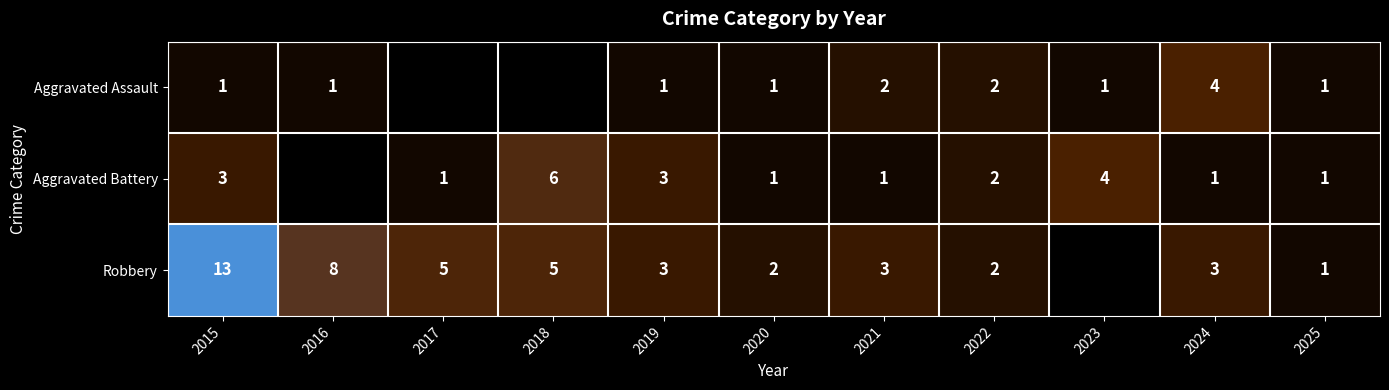

What is the spread (max minus min) of values at 2015?

12